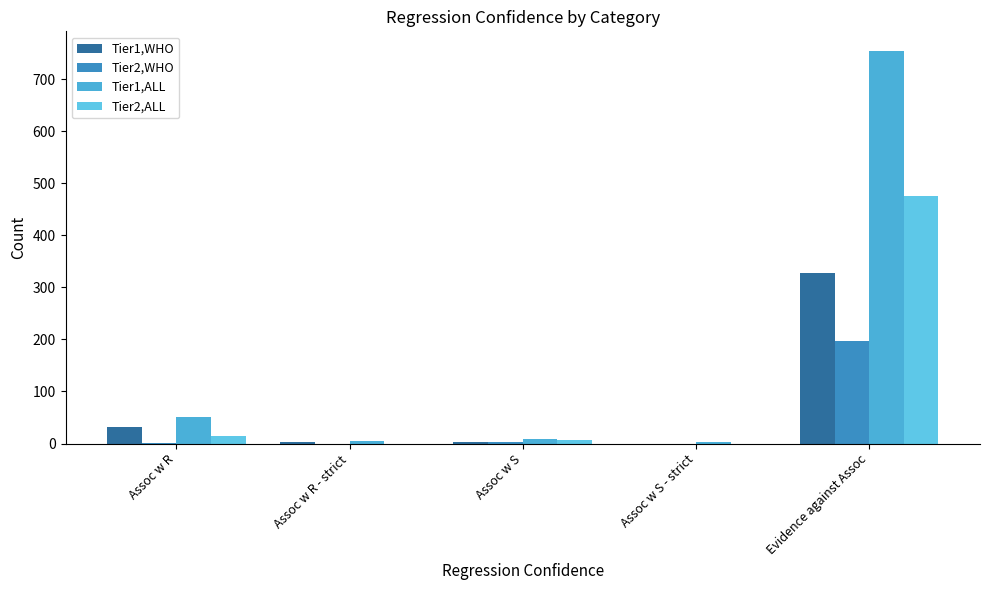

How many groups of bars are there?

5